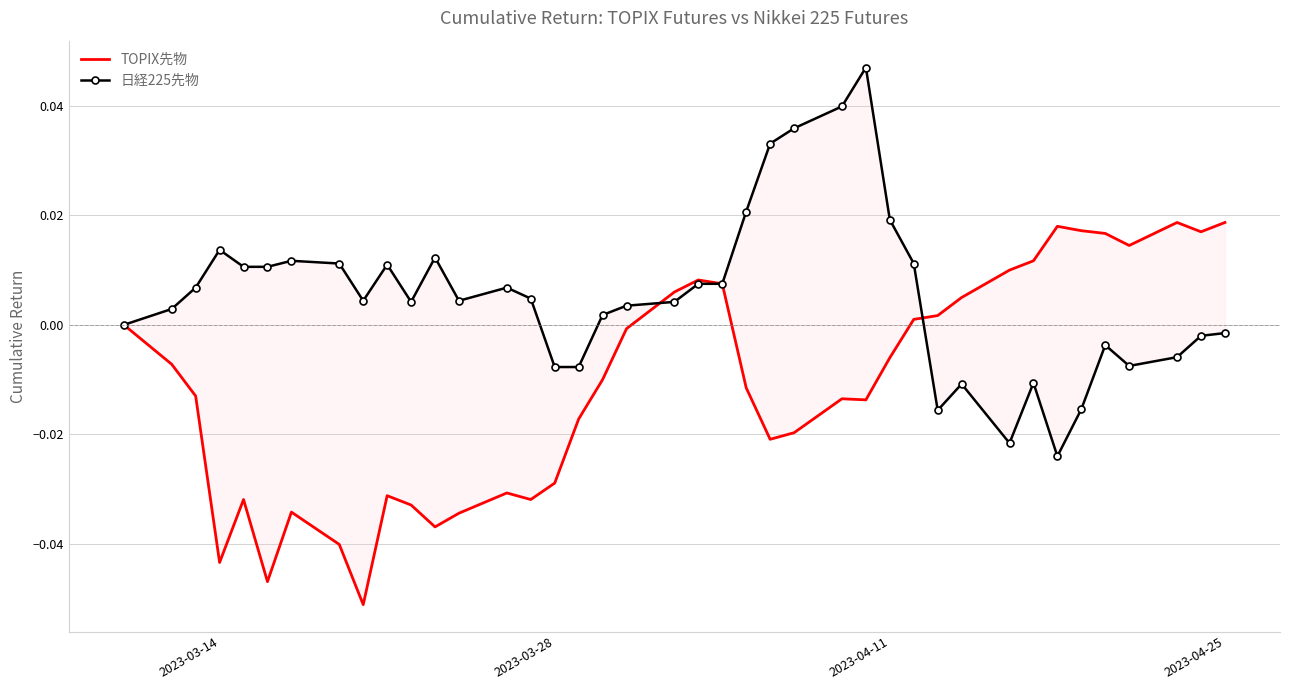

Does the chart have visible grid lines?

Yes